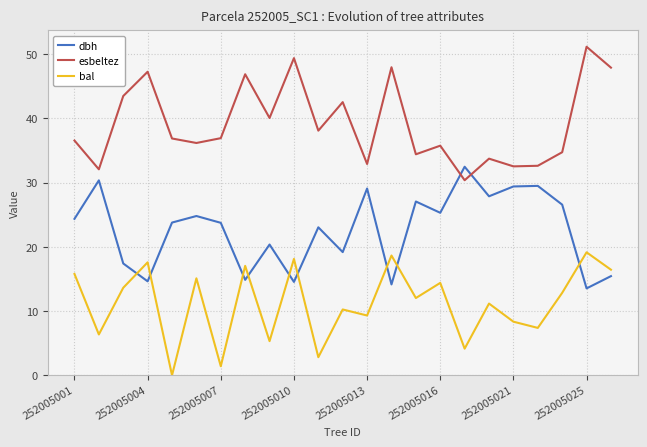

In esbeltez, how many points are higher than both neighbors (excluding endpoints)?

8